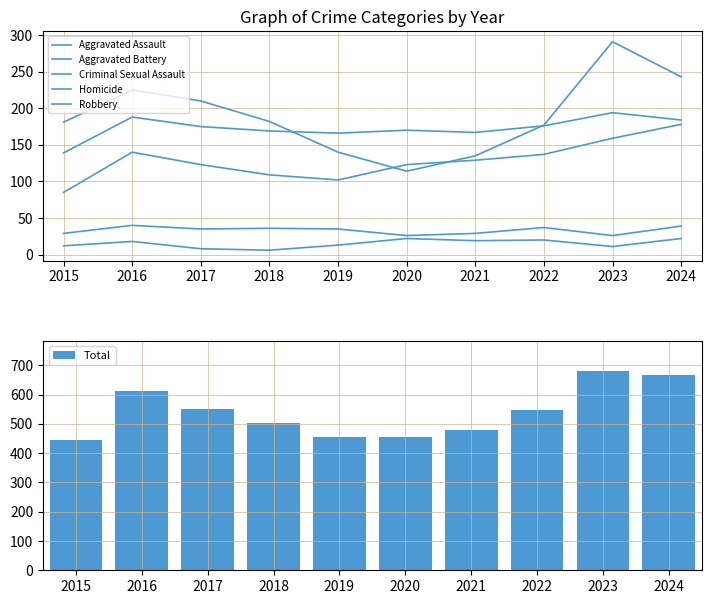

What is the difference between the Robbery values at 2021 and 2024?

108